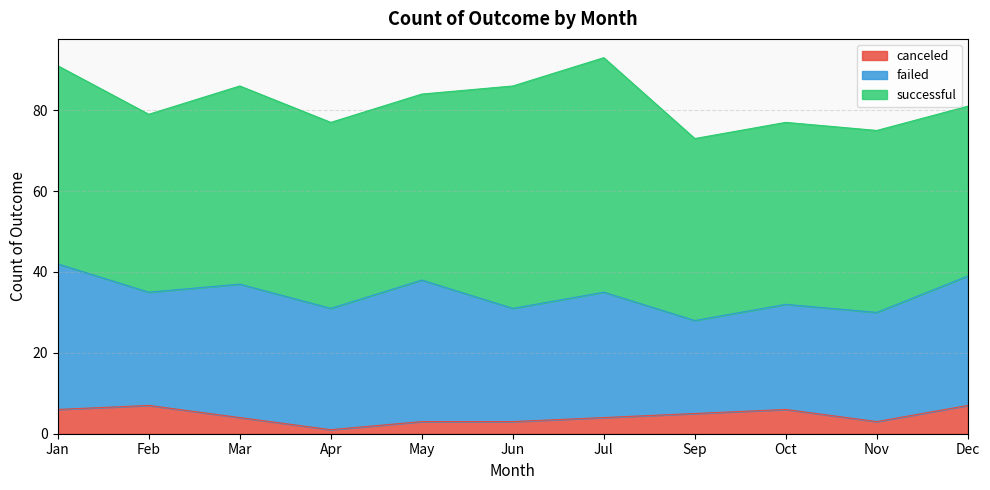

The value of successful at Sep is 45. True or false?

True